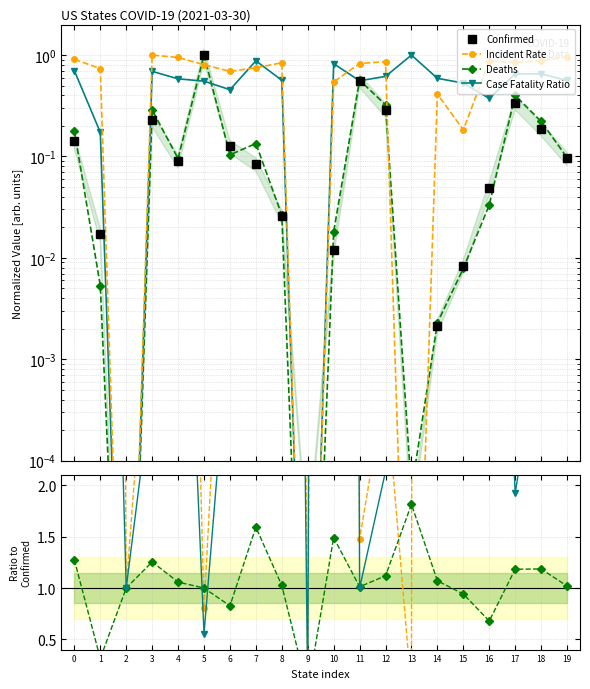

The value of Case Fatality Ratio at 18 is 0.9. True or false?

False